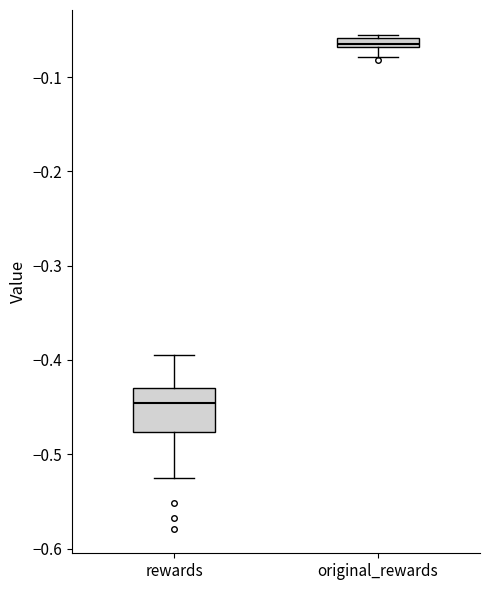

Which box's median line is the lowest?

rewards